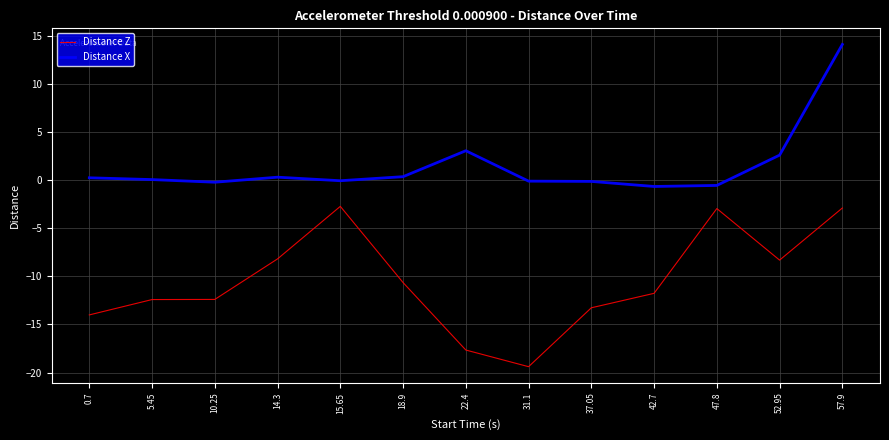

What are all the series names shown in the legend?

Distance Z, Distance X